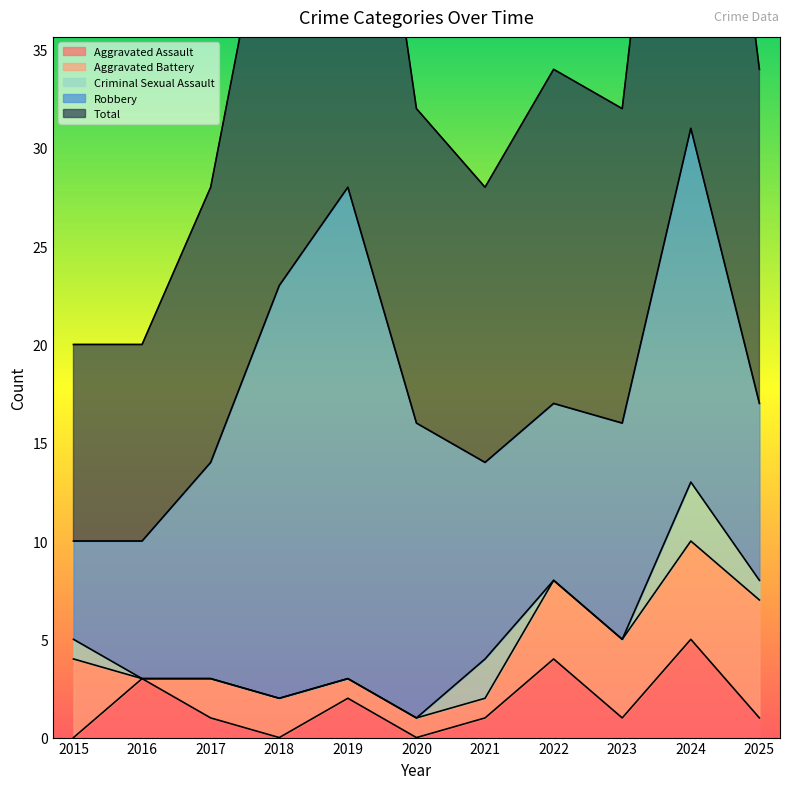

What is the sum of the Total values at 2024 and 2023?

47